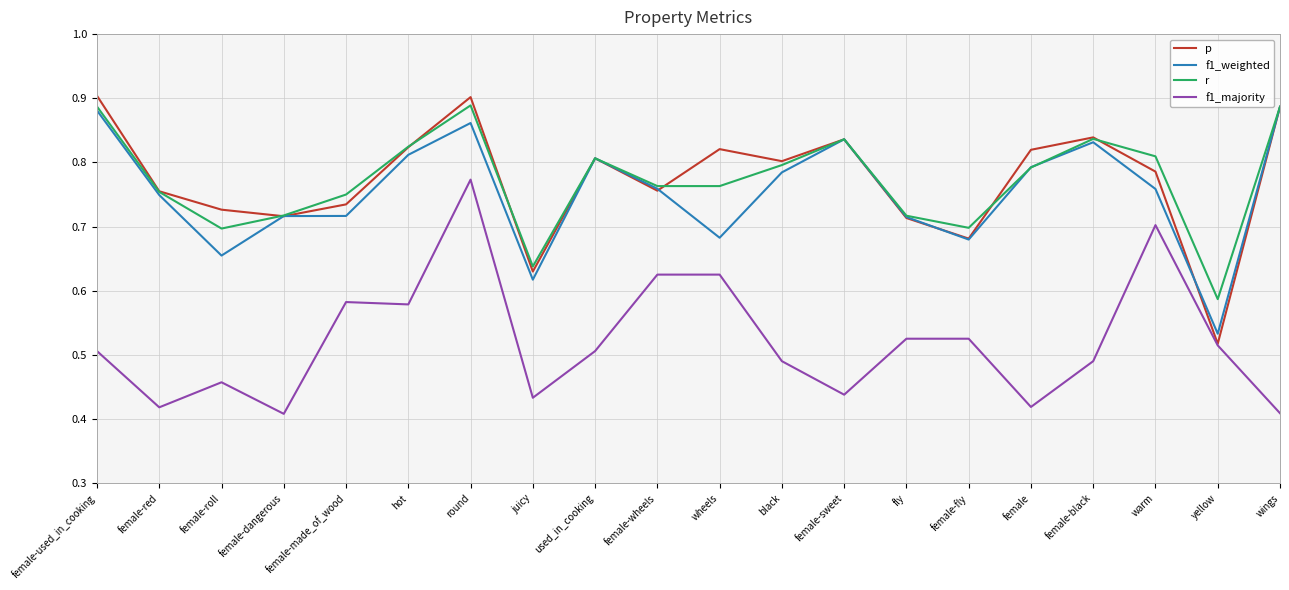

At female-roll, list the series in order from largest to smallest.

p, r, f1_weighted, f1_majority